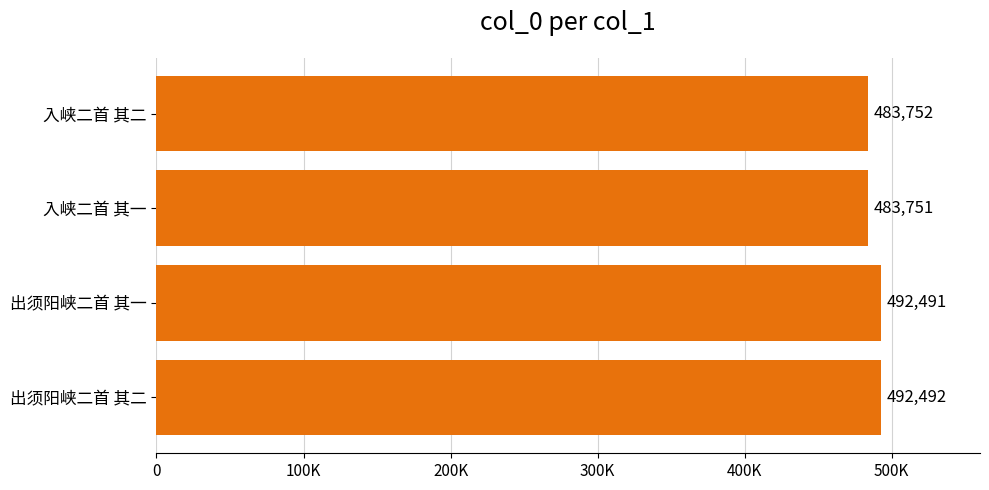

Are the bars horizontal?

Yes